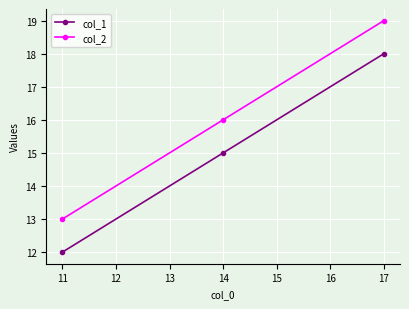

The col_2 series shows 16 at 14. True or false?

True